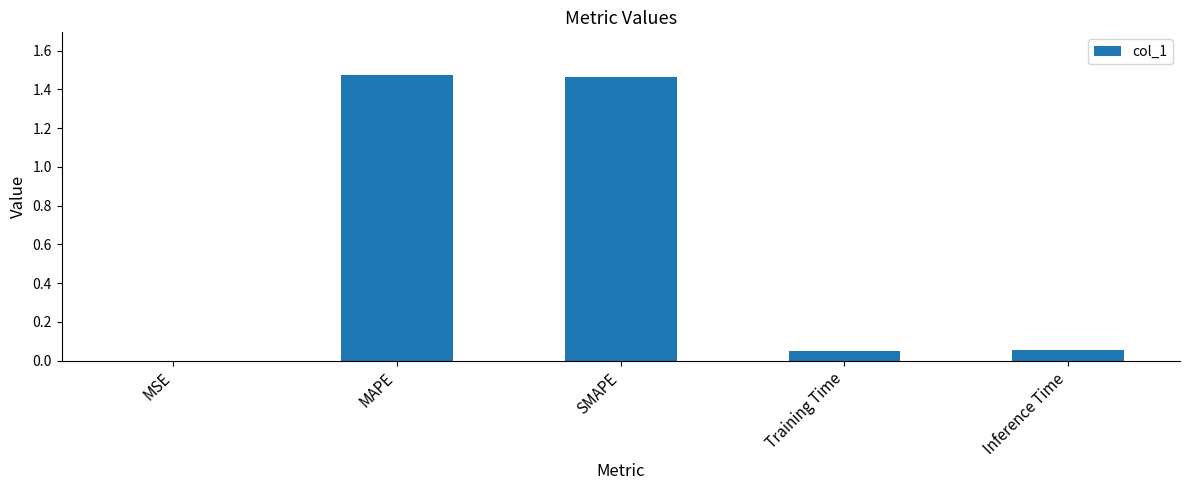

Between MSE and Training Time, which is larger?

Training Time